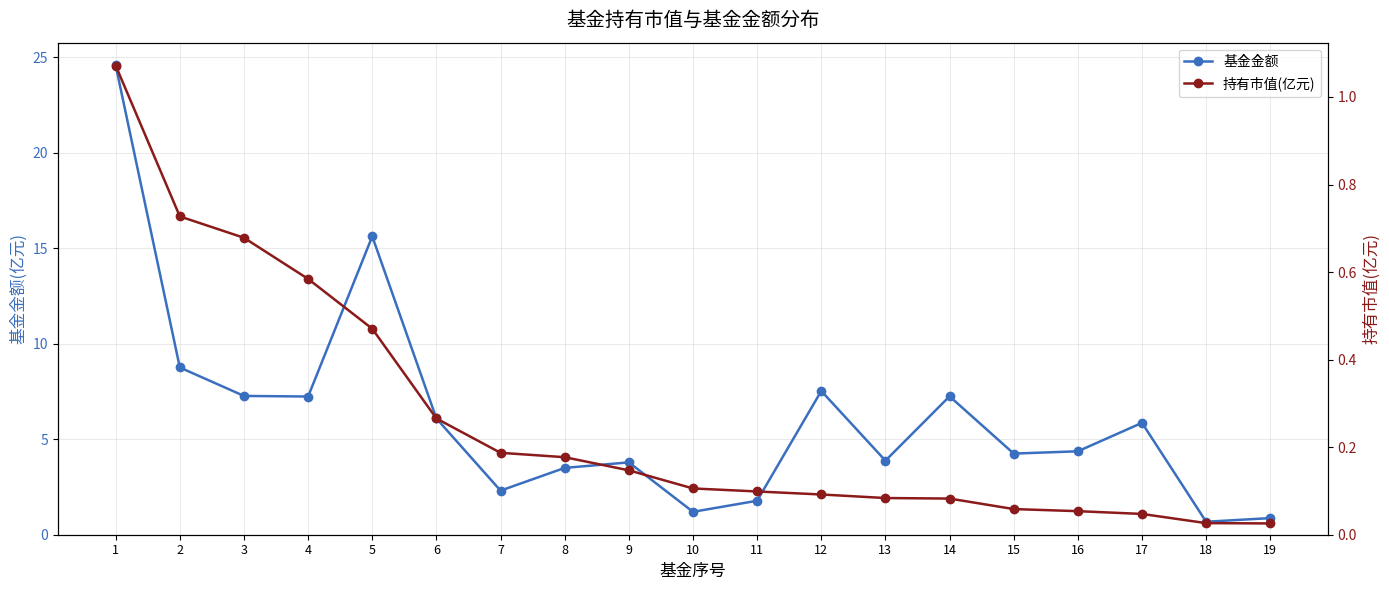

True or false: 基金金额 has a value of 24.6 at 1.

True